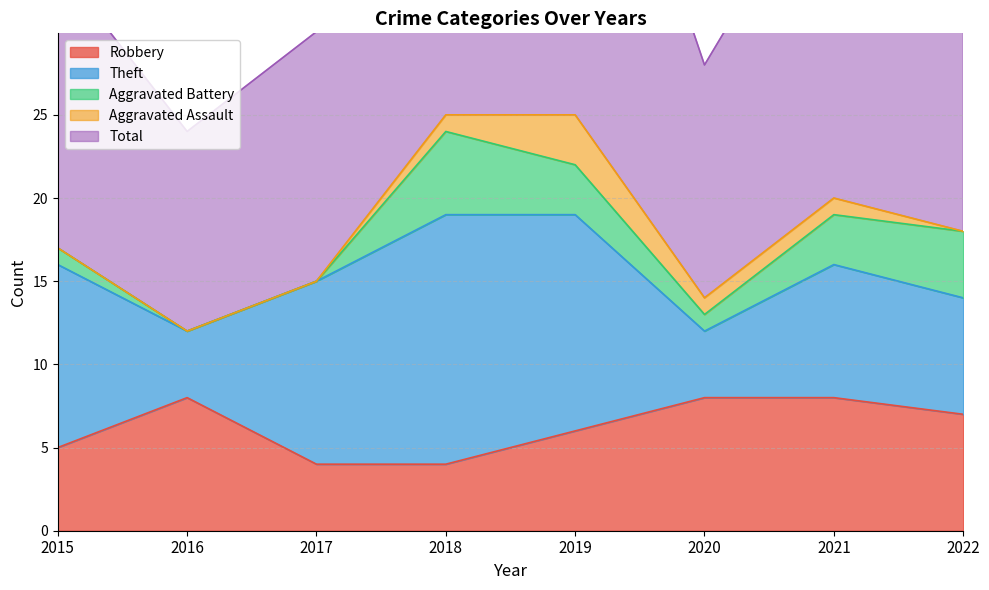

True or false: Aggravated Assault and Total intersect in this chart.

False